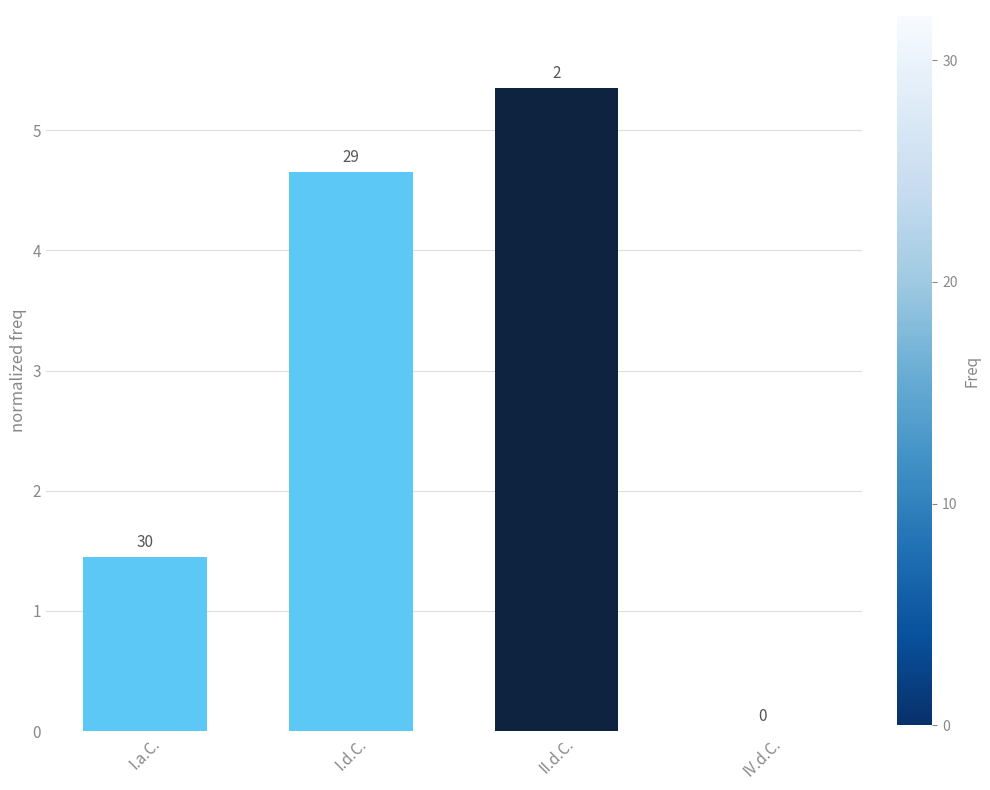

Are the bars horizontal?

No